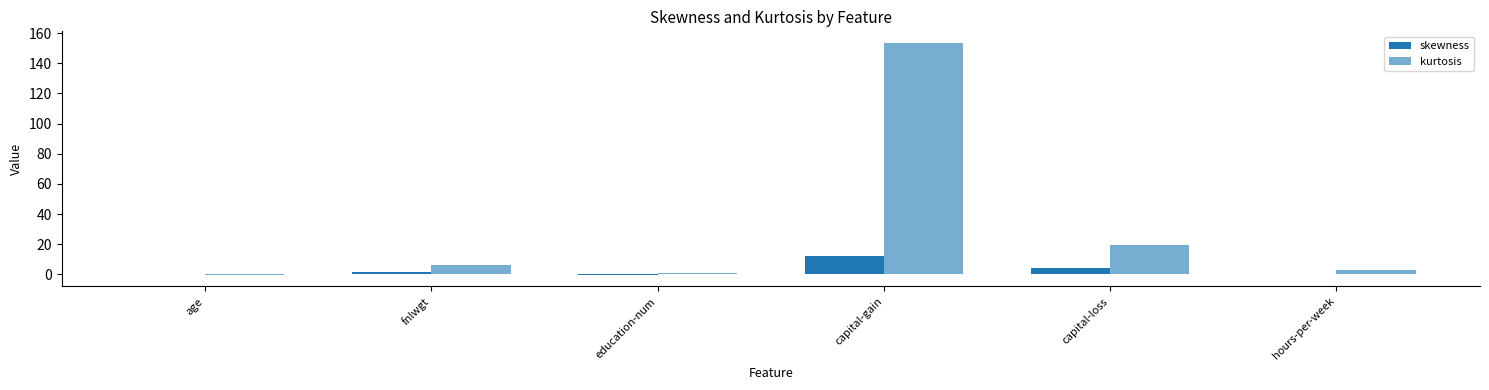

Which category has the lowest value across all series?

education-num